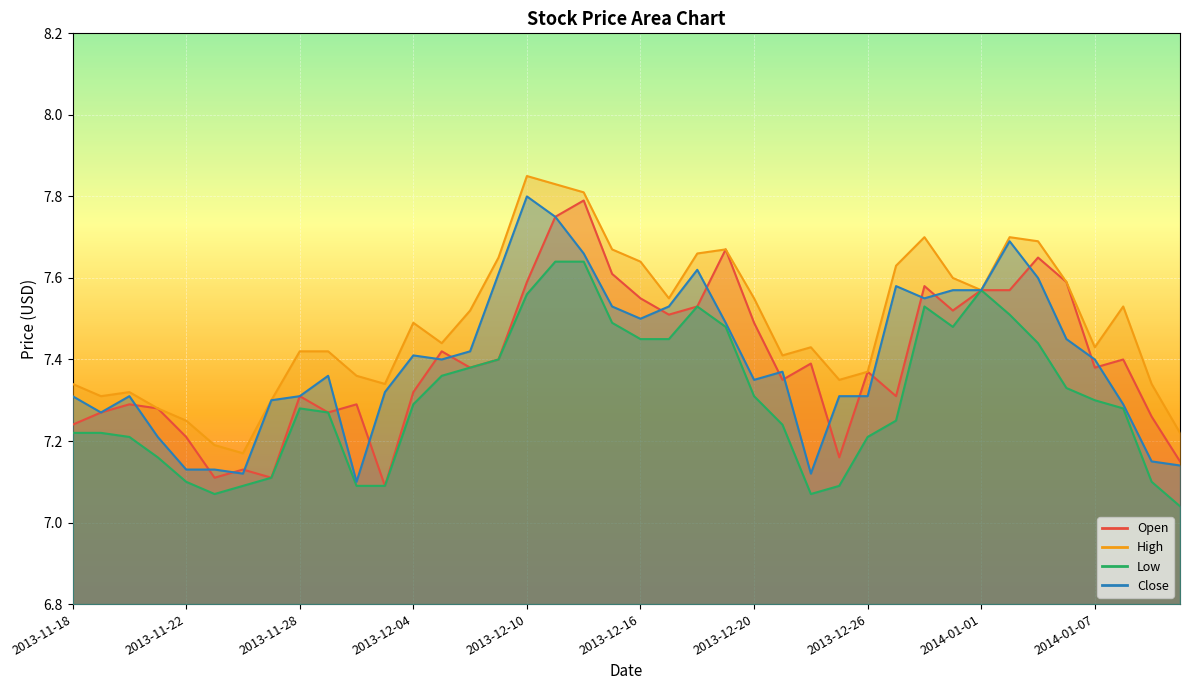

What are all the series names shown in the legend?

Open, High, Low, Close